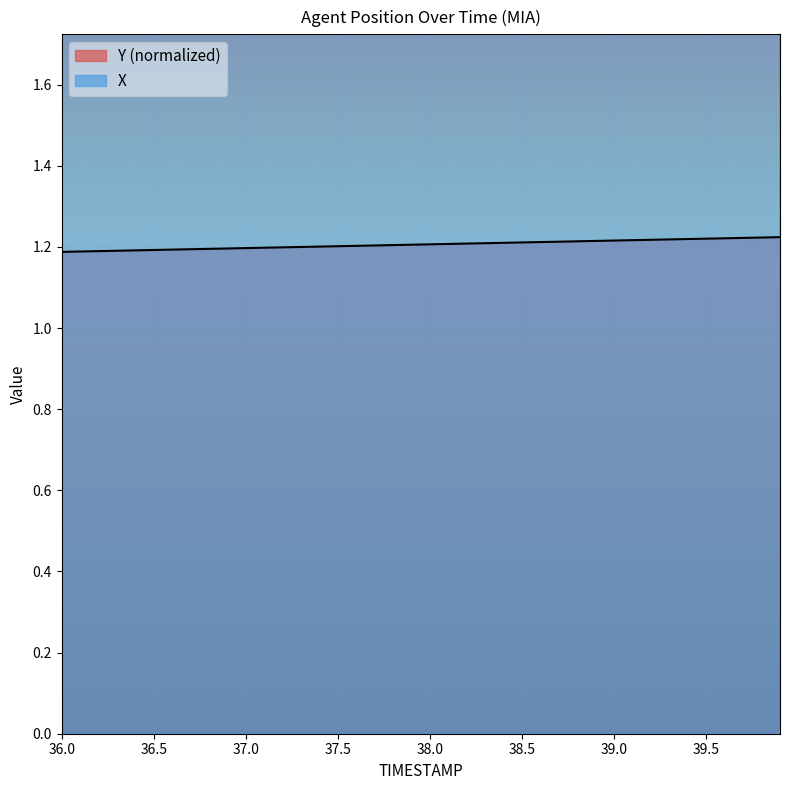

Reading left to right, list all the values displayed in this chart.

X: 36.0=8.6	36.1=8.6	36.2=8.6	36.3=8.6	36.4=8.6	36.5=8.6	36.6=8.6	36.7=8.6	36.8=8.6	36.9=8.6	37.0=8.6	37.1=8.6	37.2=8.5	37.3=8.5	37.4=8.5	37.5=8.5	37.6=8.5	37.7=8.5	37.8=8.5	37.9=8.5	38.0=8.4	38.1=8.4	38.2=8.4	38.3=8.4	38.4=8.4	38.5=8.3	38.6=8.3	38.7=8.3	38.8=8.3	38.9=8.3	39.0=8.2	39.1=8.2	39.2=8.2	39.3=8.2	39.4=8.1	39.5=8.1	39.6=8.1	39.7=8.1	39.8=8.1	39.9=8.0
Y: 36.0=1.2	36.1=1.2	36.2=1.2	36.3=1.2	36.4=1.2	36.5=1.2	36.6=1.2	36.7=1.2	36.8=1.2	36.9=1.2	37.0=1.2	37.1=1.2	37.2=1.2	37.3=1.2	37.4=1.2	37.5=1.2	37.6=1.2	37.7=1.2	37.8=1.2	37.9=1.2	38.0=1.2	38.1=1.2	38.2=1.2	38.3=1.2	38.4=1.2	38.5=1.2	38.6=1.2	38.7=1.2	38.8=1.2	38.9=1.2	39.0=1.2	39.1=1.2	39.2=1.2	39.3=1.2	39.4=1.2	39.5=1.2	39.6=1.2	39.7=1.2	39.8=1.2	39.9=1.2